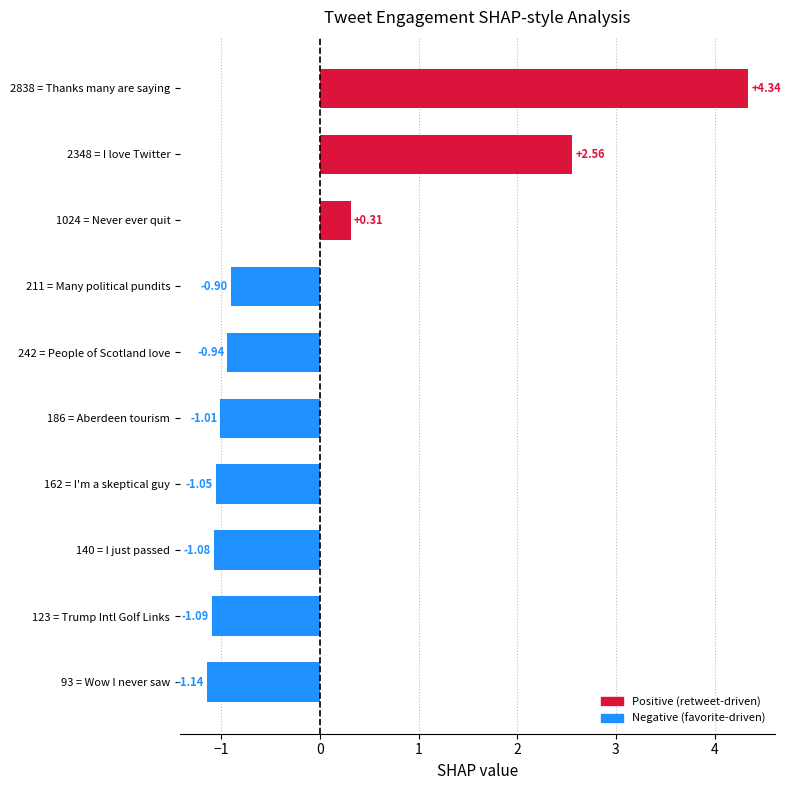

Does the chart contain any negative values?

Yes